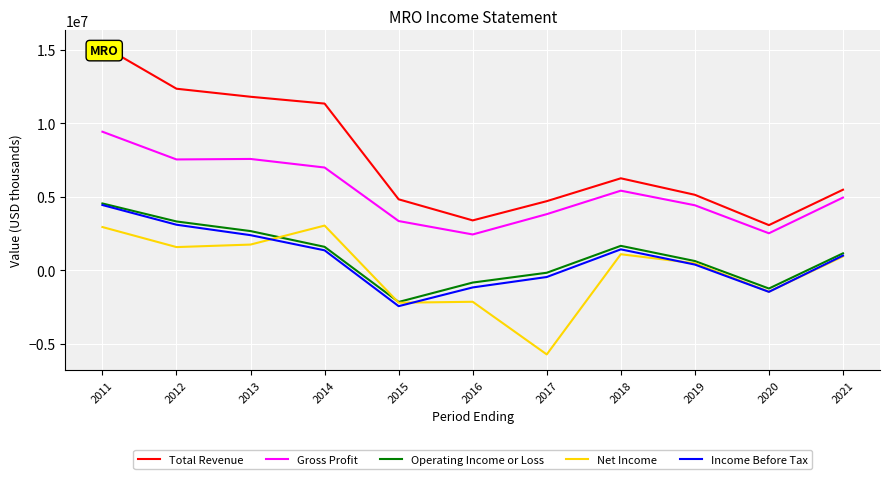

True or false: Operating Income or Loss and Gross Profit intersect in this chart.

False